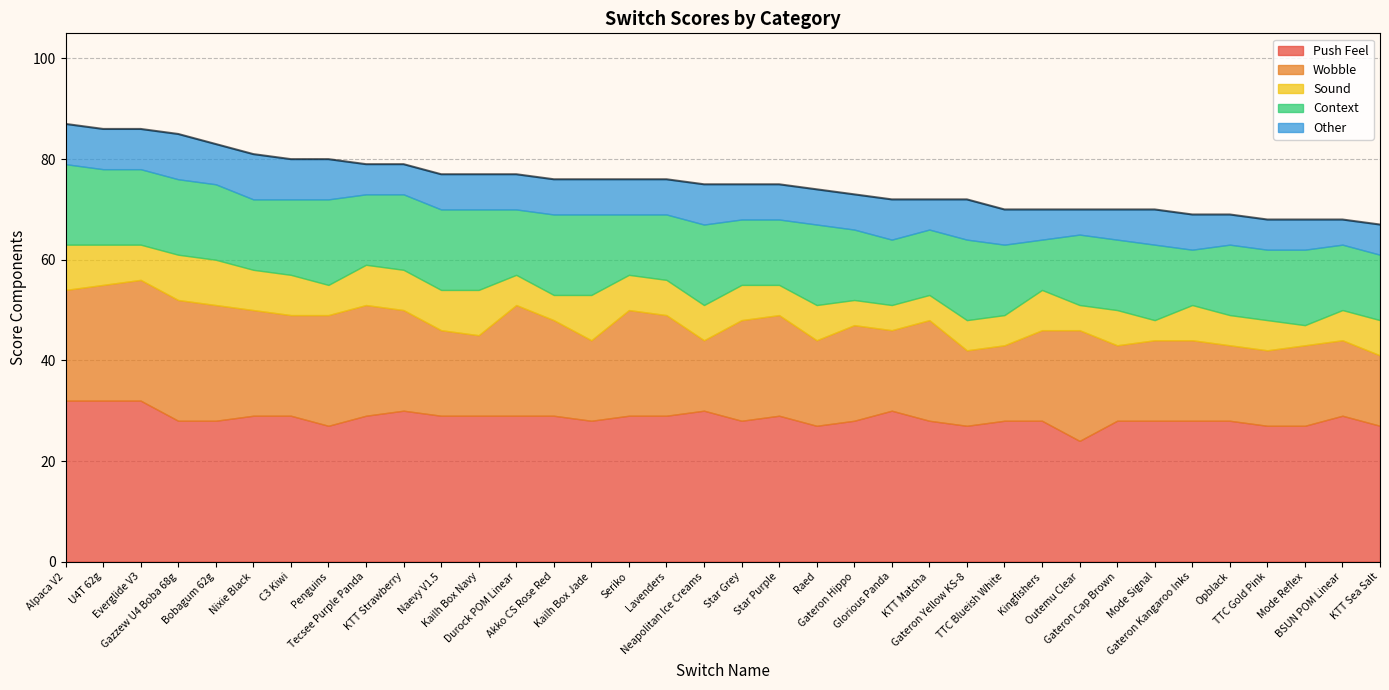

What is the value of the Wobble point at the 6th from the left?

21